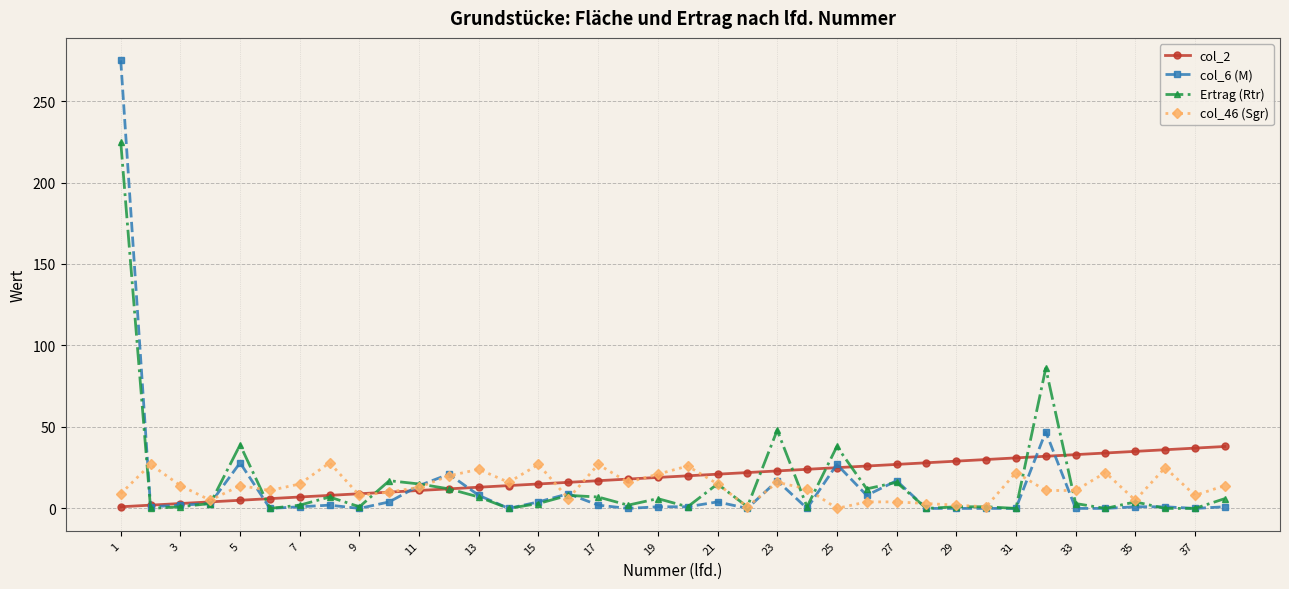

True or false: col_46 (Sgr) has more than 1 interior local peaks.

True